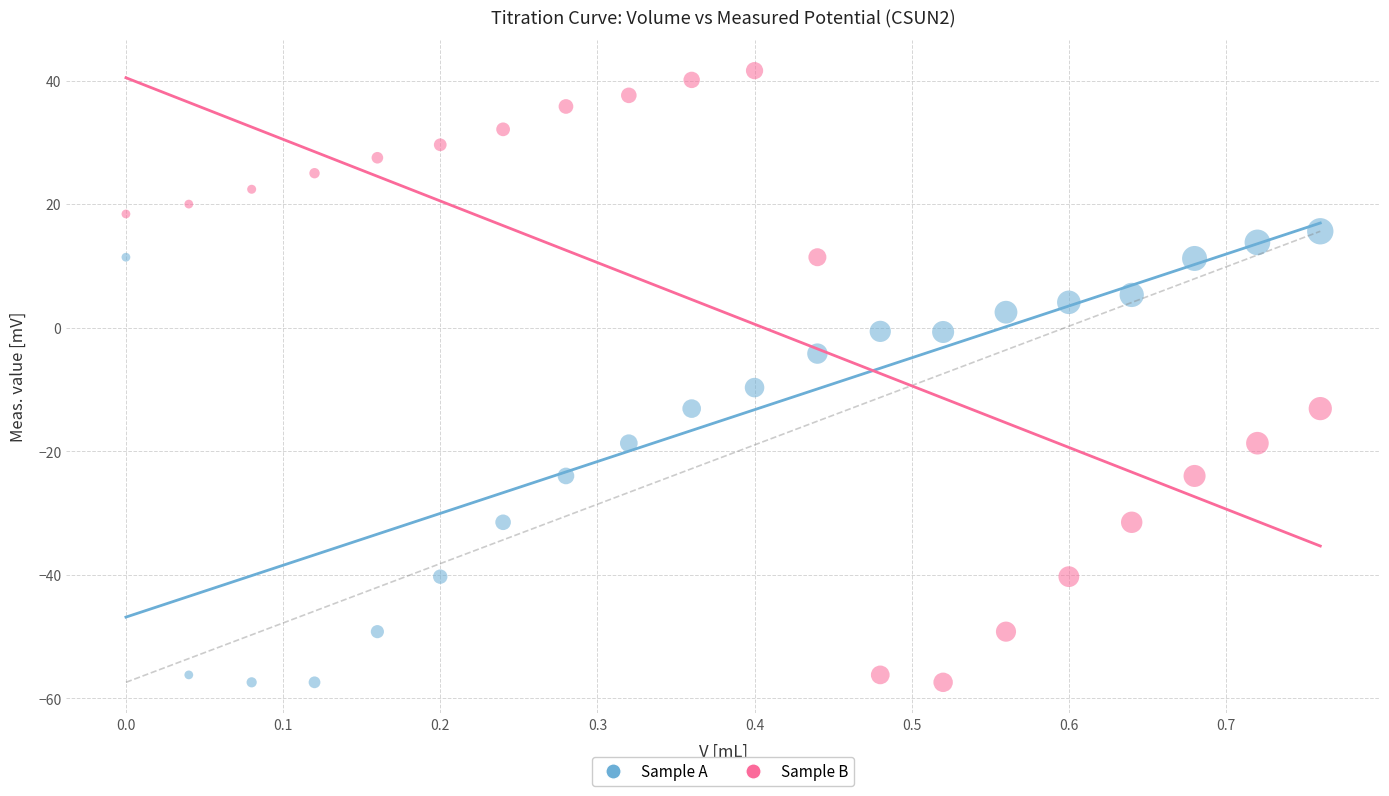

Across all data points, what is the range of Y values (max minus min)?

99.0